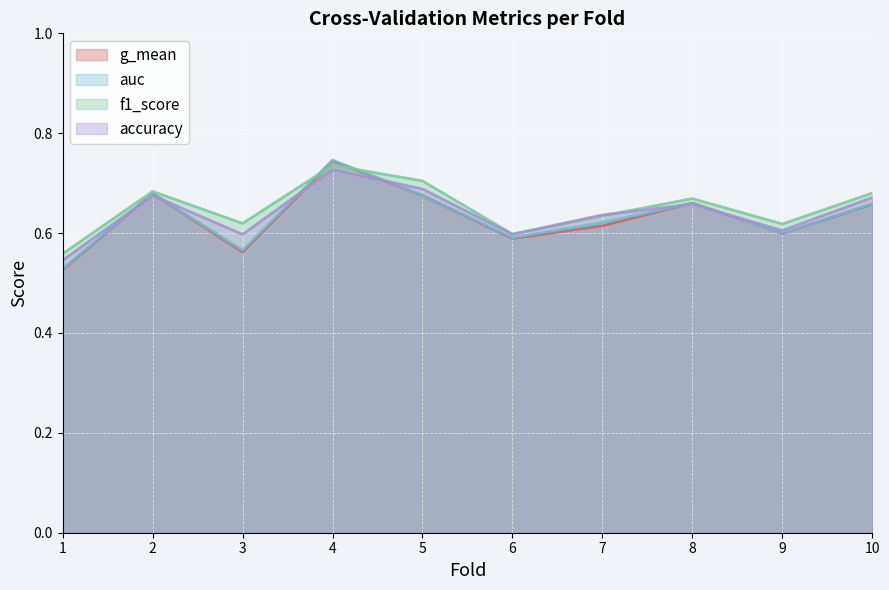

Reading left to right, extract all data points from this chart.

accuracy: 1=0.5	2=0.7	3=0.6	4=0.7	5=0.7	6=0.6	7=0.6	8=0.7	9=0.6	10=0.7
auc: 1=0.5	2=0.7	3=0.6	4=0.7	5=0.7	6=0.6	7=0.6	8=0.7	9=0.6	10=0.7
f1_score: 1=0.6	2=0.7	3=0.6	4=0.7	5=0.7	6=0.6	7=0.6	8=0.7	9=0.6	10=0.7
g_mean: 1=0.5	2=0.7	3=0.6	4=0.7	5=0.7	6=0.6	7=0.6	8=0.7	9=0.6	10=0.7